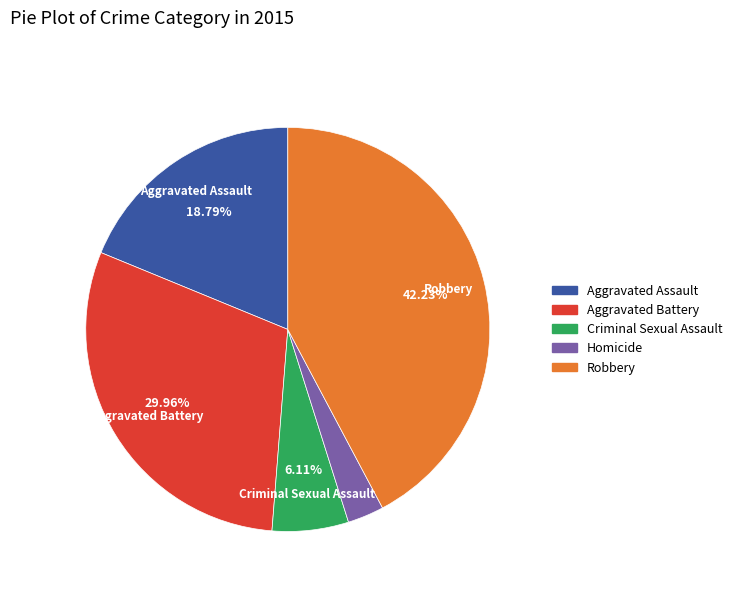

What percentage is the Criminal Sexual Assault slice, to the nearest percent?

6%